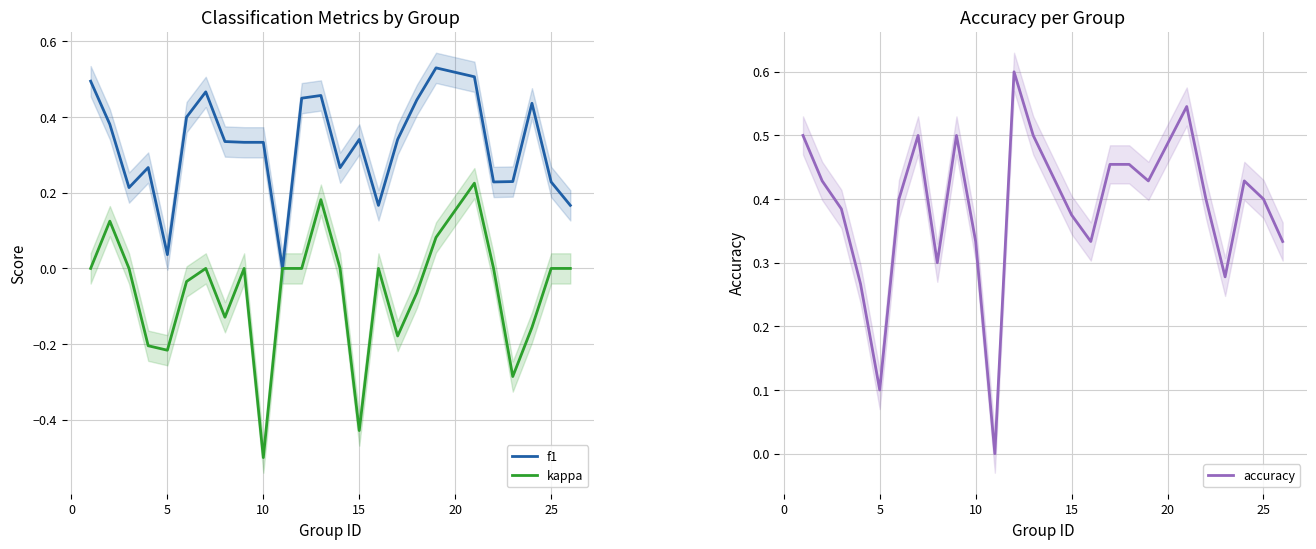

What are all the series names shown in the legend?

f1, kappa, accuracy